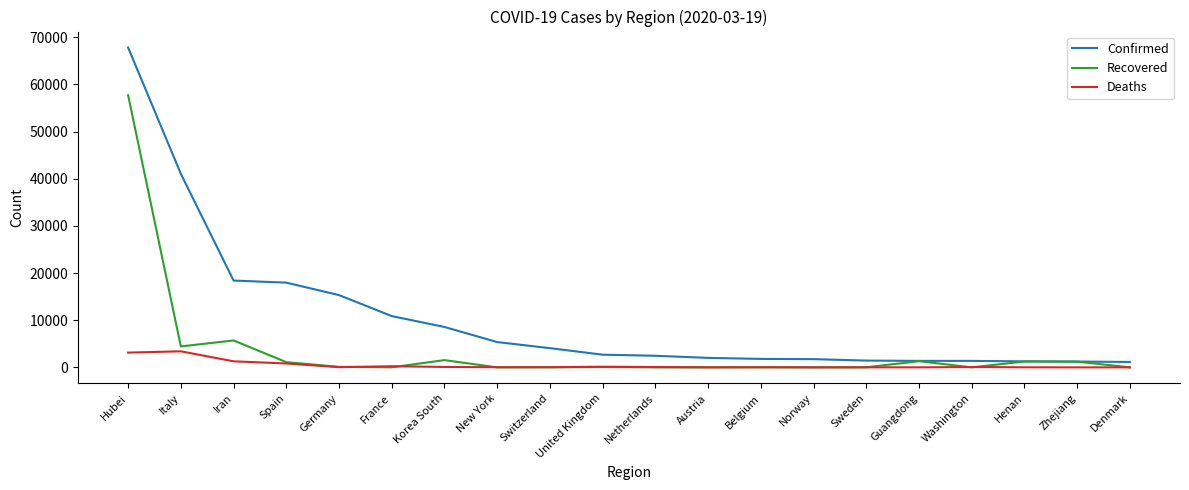

What is the highest value of the Deaths series?

3405